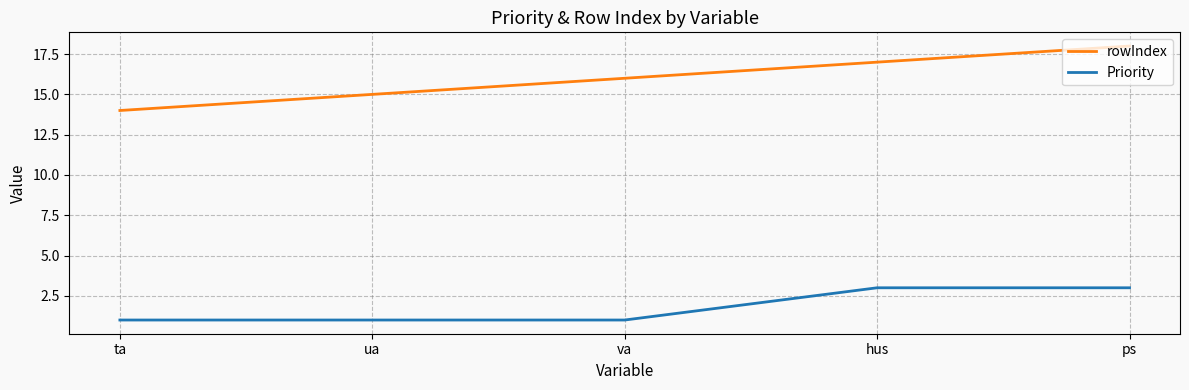

What is the sum of the Priority values at hus and ta?

4